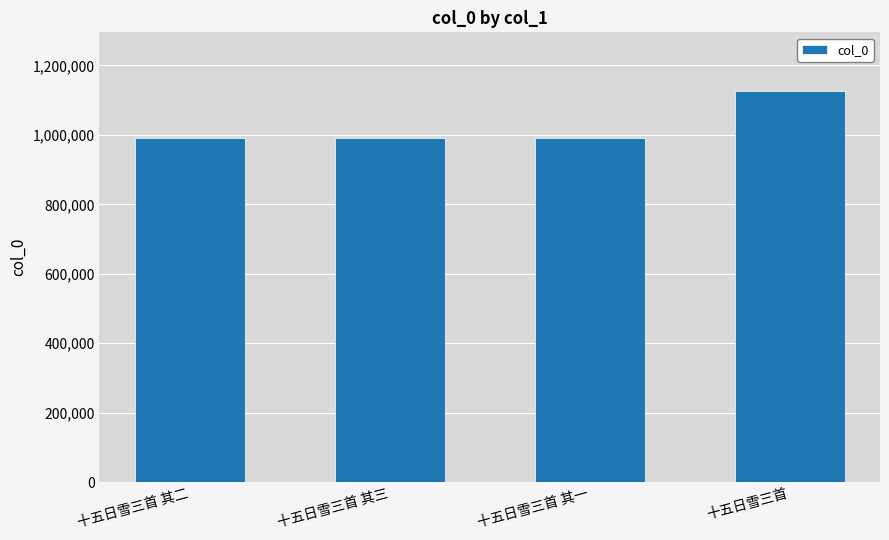

What is the sum of the values at 十五日雪三首 其一 and 十五日雪三首 其三?

1981572